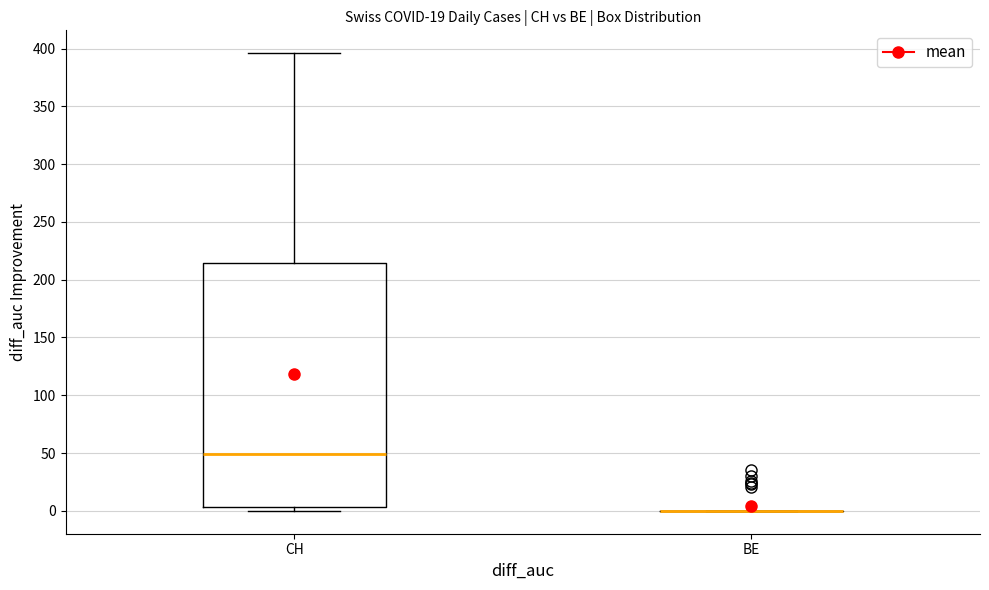

Reading left to right, transcribe this box plot: for each box, give where its median line is, the range the box spans, and where its two whiskers end, as read against the y-axis. The values are not printed on the chart, so give them approximately, as read against the axis.

CH: median 50, box 5 to 215, whiskers 0 to 395
BE: box collapsed to a line at 0, whiskers 0 to 0